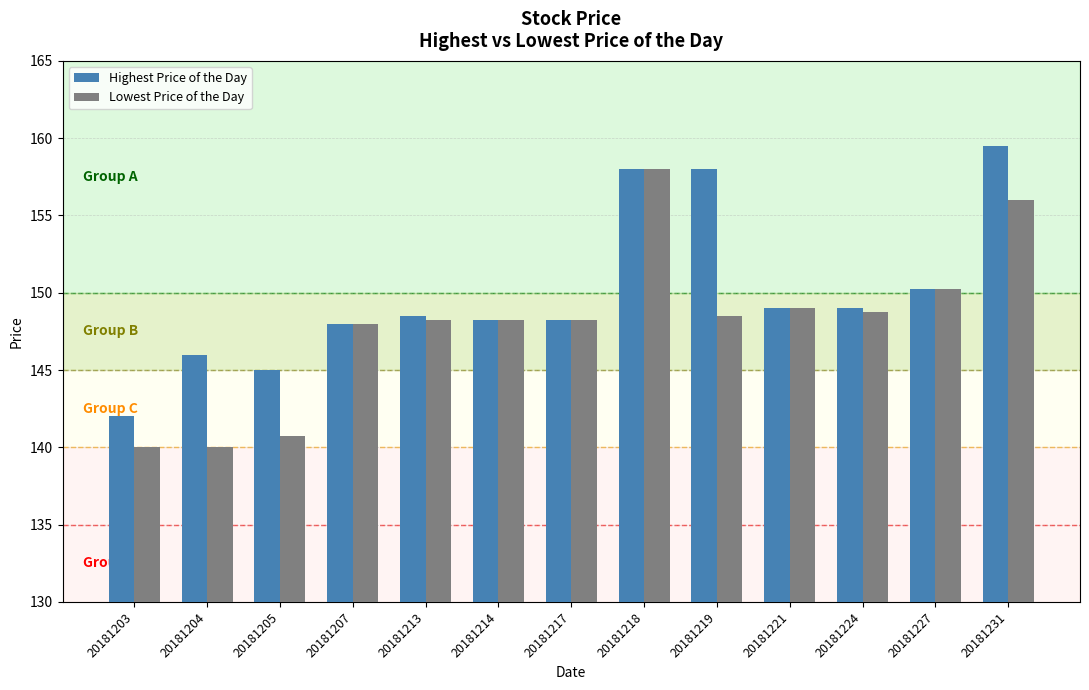

How many groups of bars are there?

13